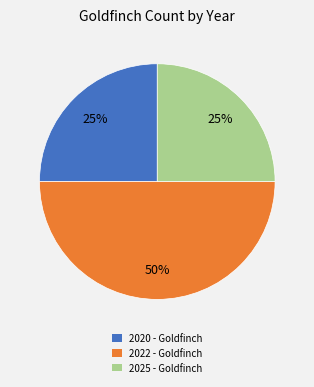

To the nearest percent, what is the combined percentage of 2020 and 2022?

75%